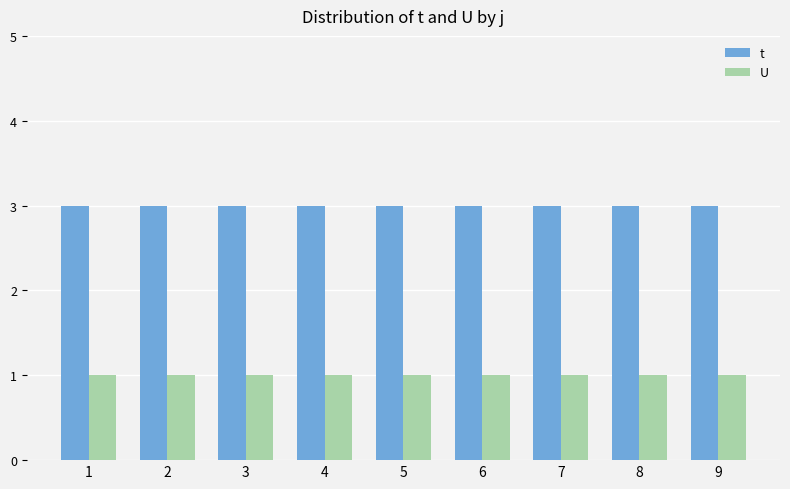

Count the number of data series in this chart.

2